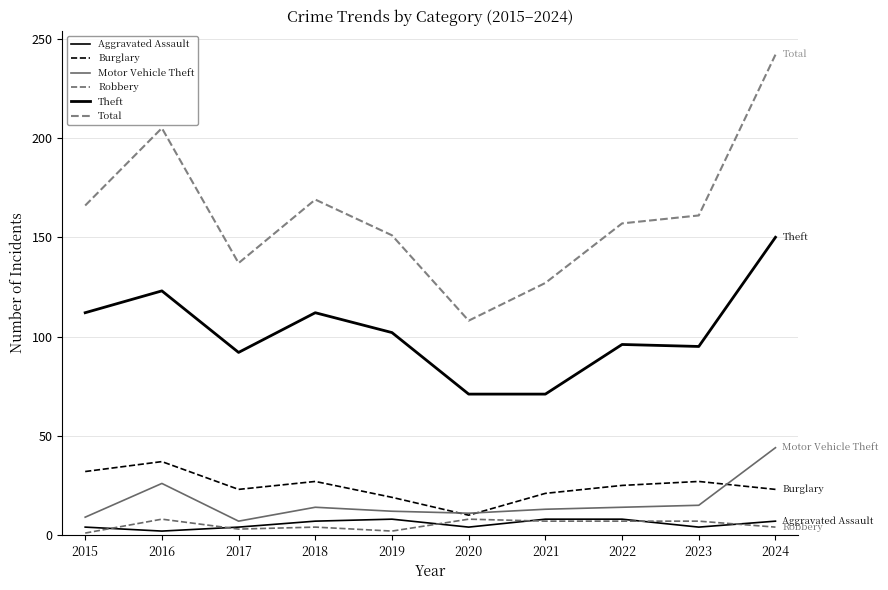

What is the value of the Robbery point at the 1st from the left?

1